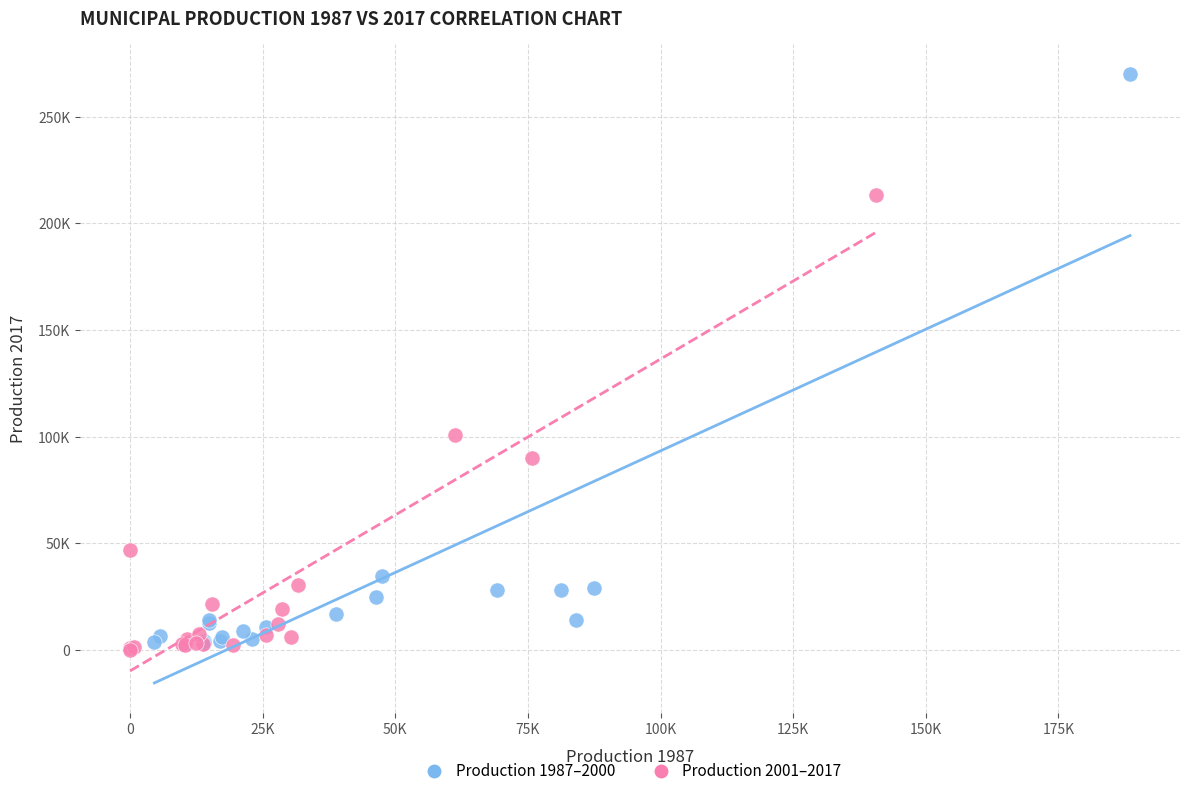

What are all the series names shown in the legend?

Production 1987–2000, Production 2001–2017